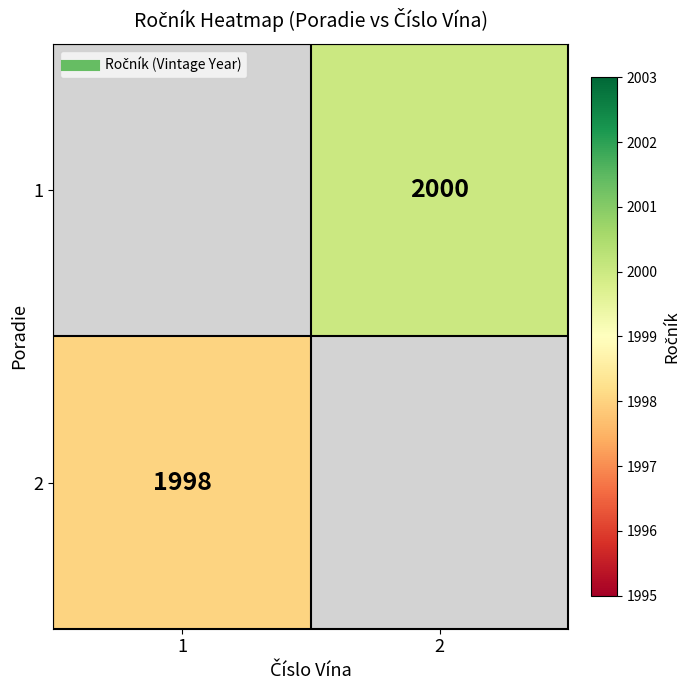

How many distinct data groups are displayed?

2